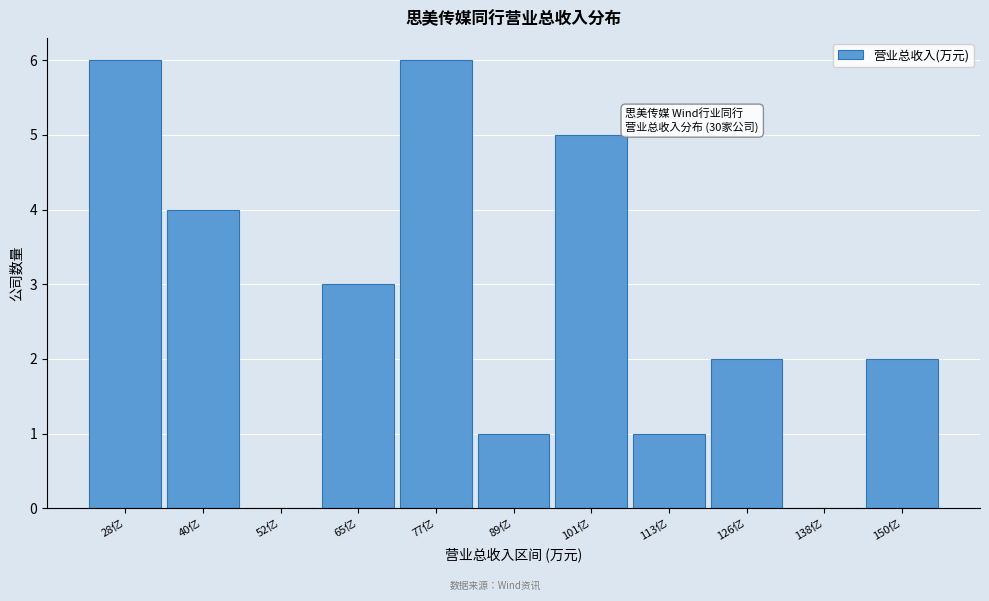

Reading left to right, extract all data points from this chart.

28亿=6	40亿=4	52亿=0	65亿=3	77亿=6	89亿=1	101亿=5	113亿=1	126亿=2	138亿=0	150亿=2